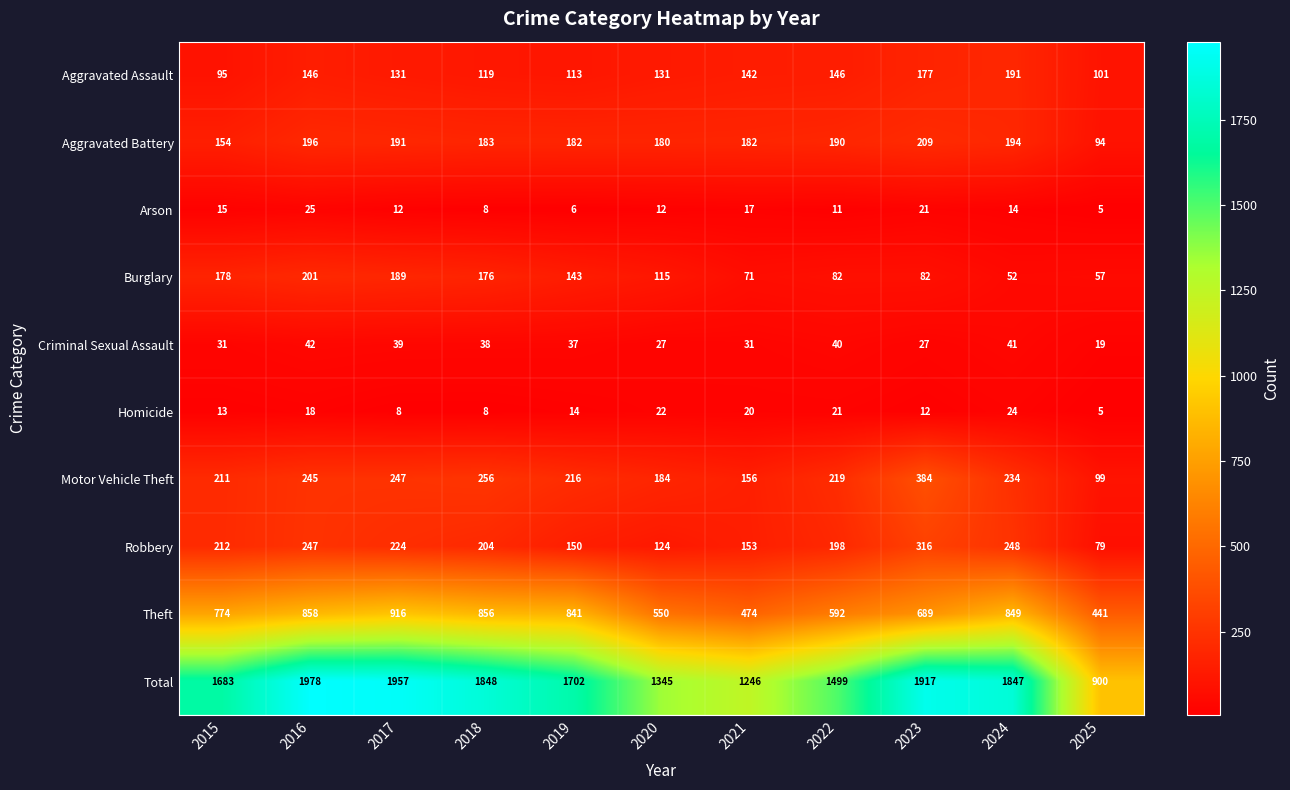

Count the number of data series in this chart.

10